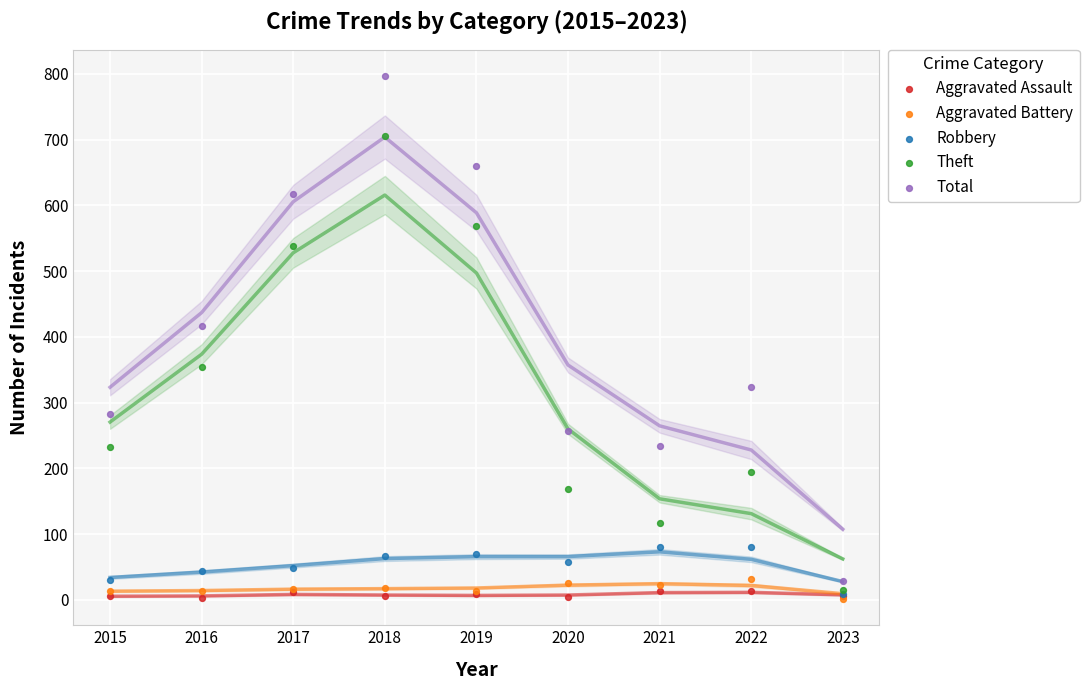

Across all series, what Y value is closest to 399?

416